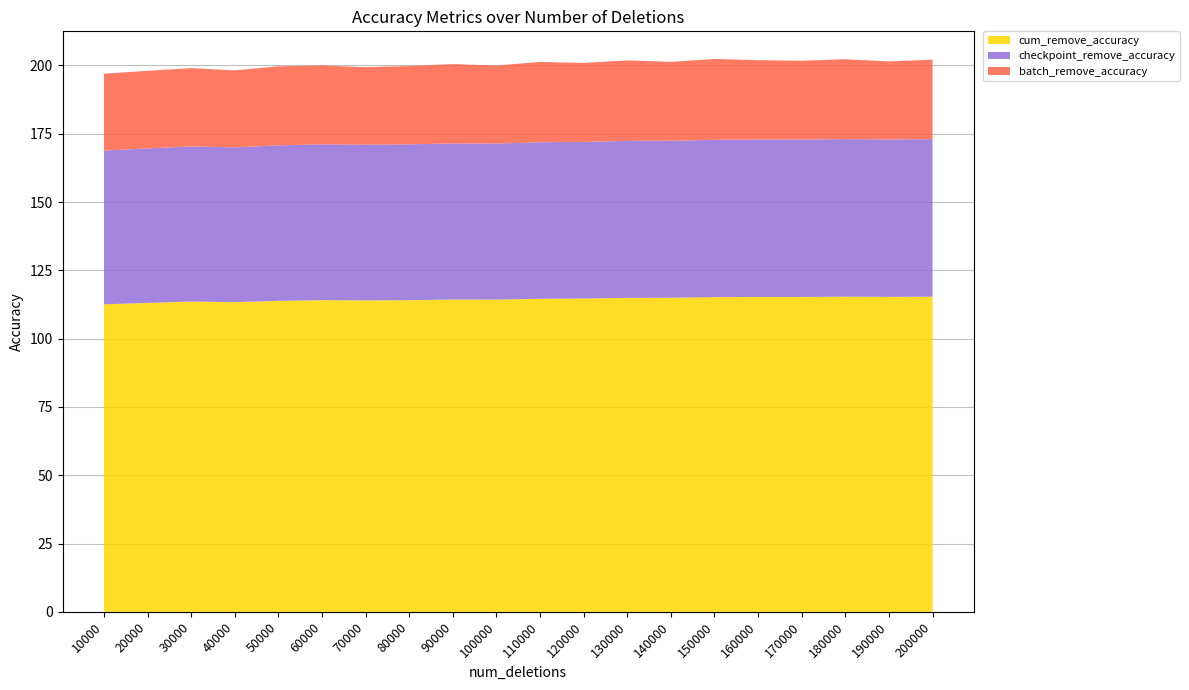

What is the highest value of the cum_remove_accuracy series?

115.4